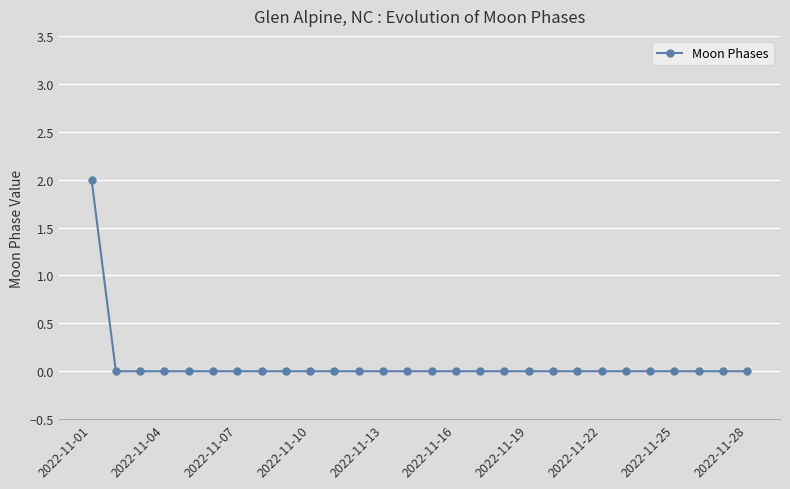

Reading left to right, list all the values displayed in this chart.

2	0	0	0	0	0	0	0	0	0	0	0	0	0	0	0	0	0	0	0	0	0	0	0	0	0	0	0